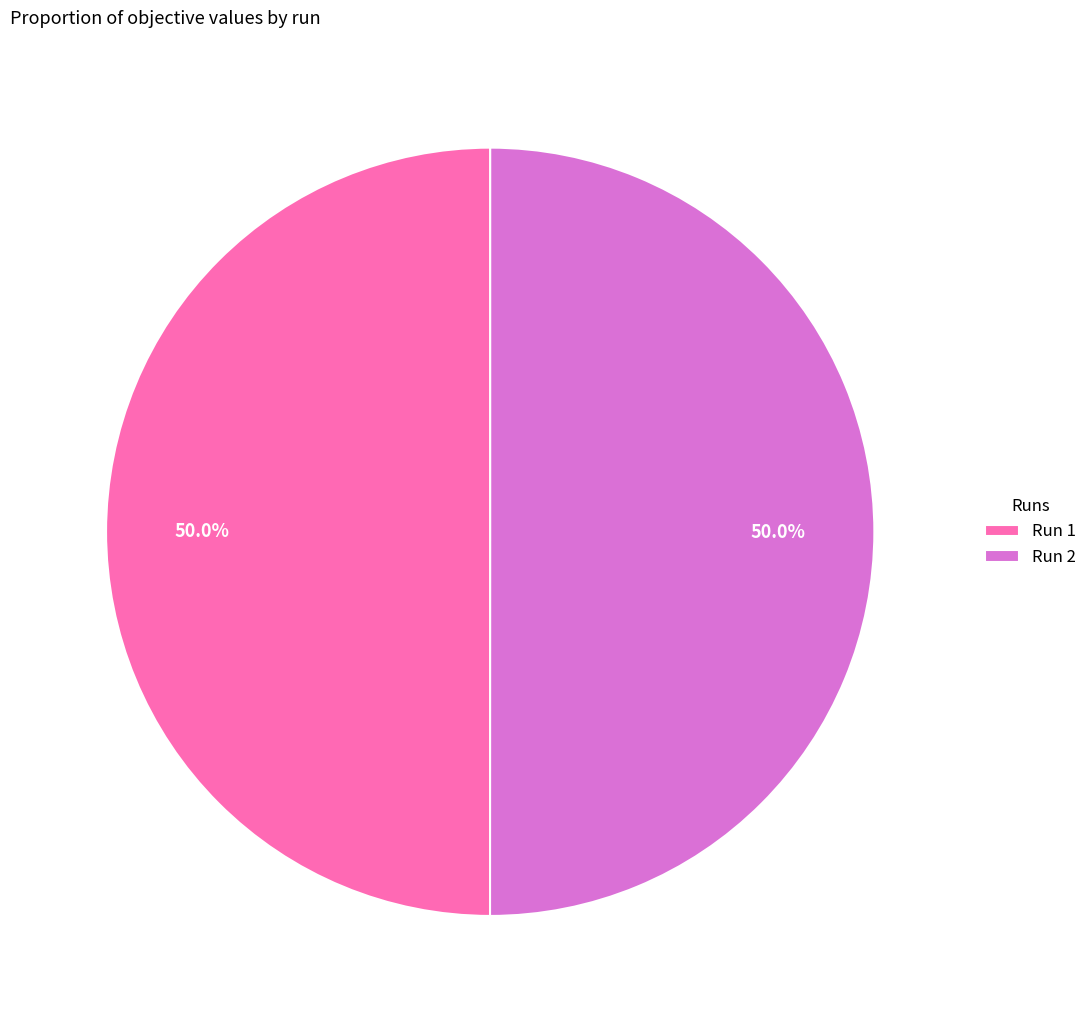

What percentage is NOT represented by Run 2?

50.0%